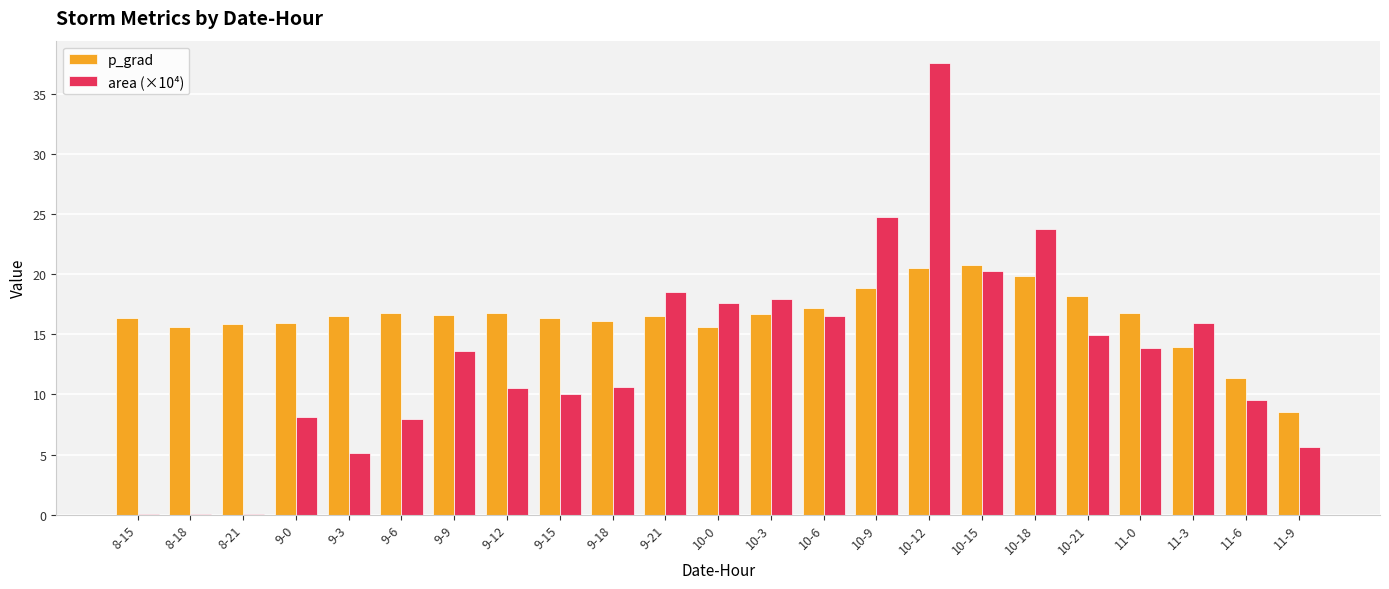

At which category is the sum across all series the highest?

10-12